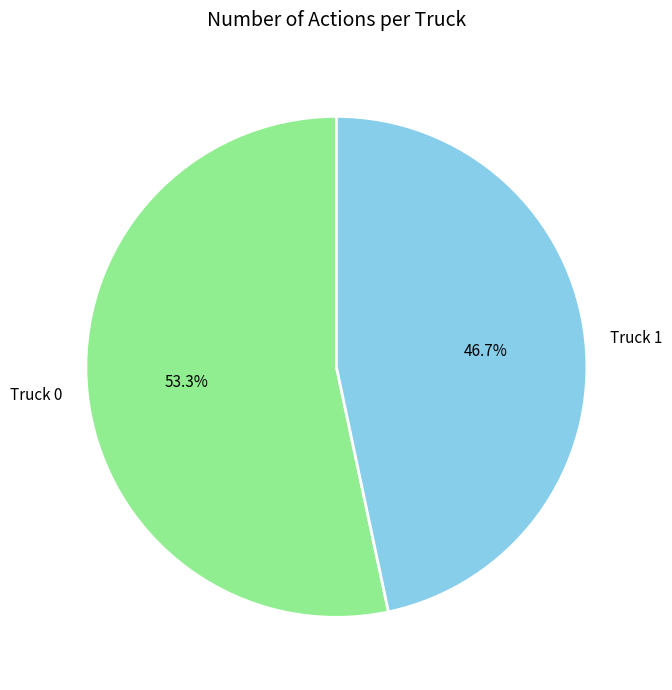

To the nearest percent, what portion does Truck 0 represent?

53%